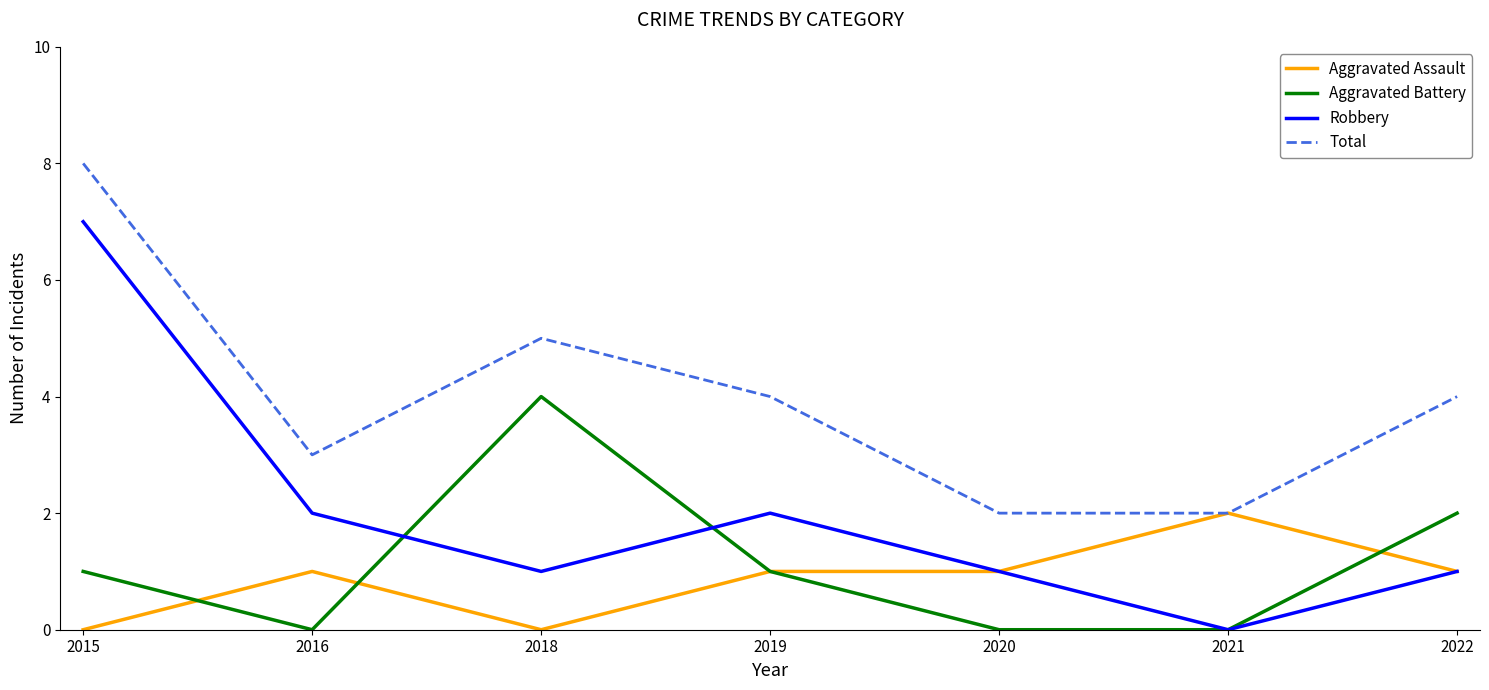

True or false: Total and Robbery intersect in this chart.

False